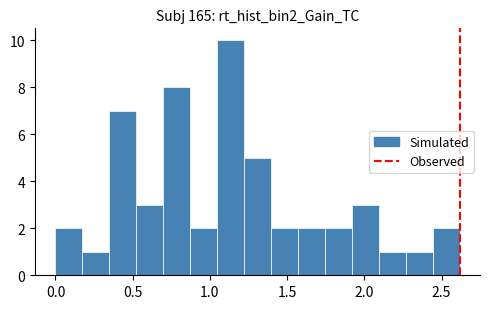

Around what value on the x-axis is the tallest bar? Give the approximate position of its centre, as read against the axis.

1.15